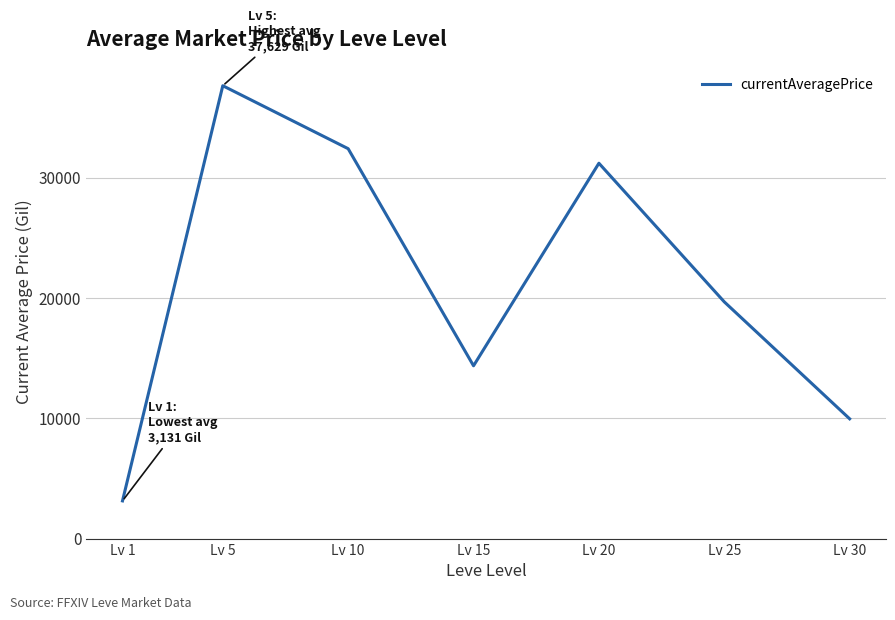

What is the maximum value shown in the chart?

37629.7